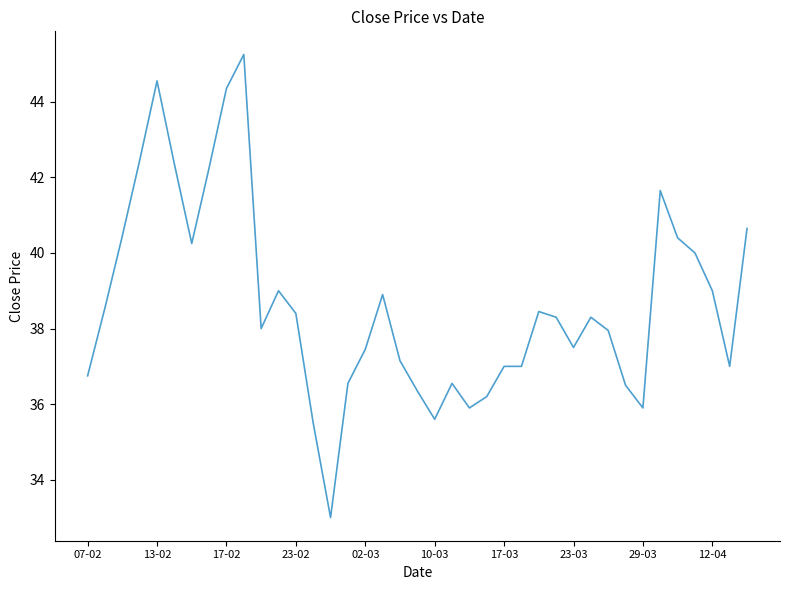

What is the minimum value shown in the chart?

33.0